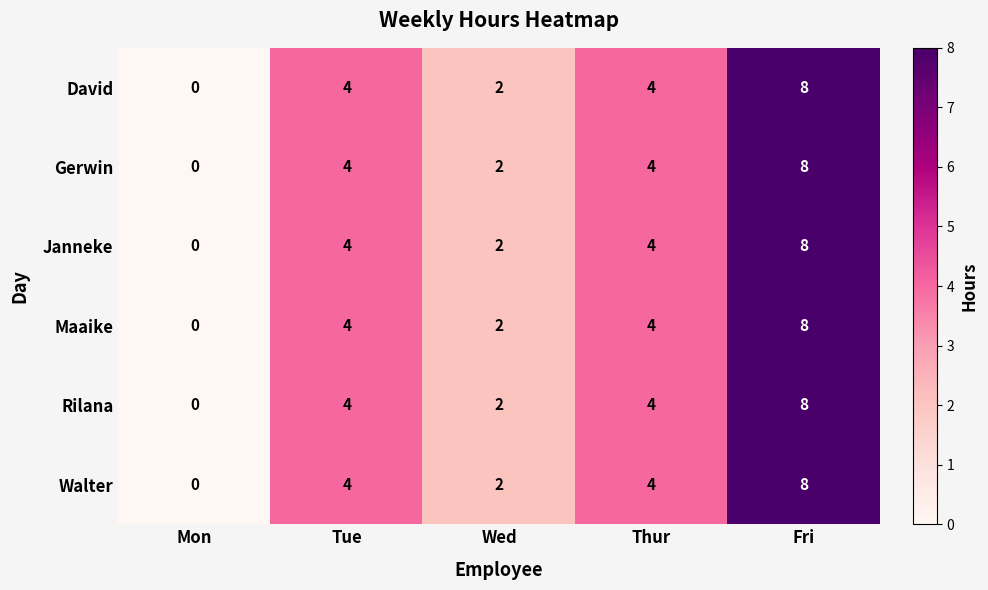

Is it true that Rilana equals 0 at Mon?

True